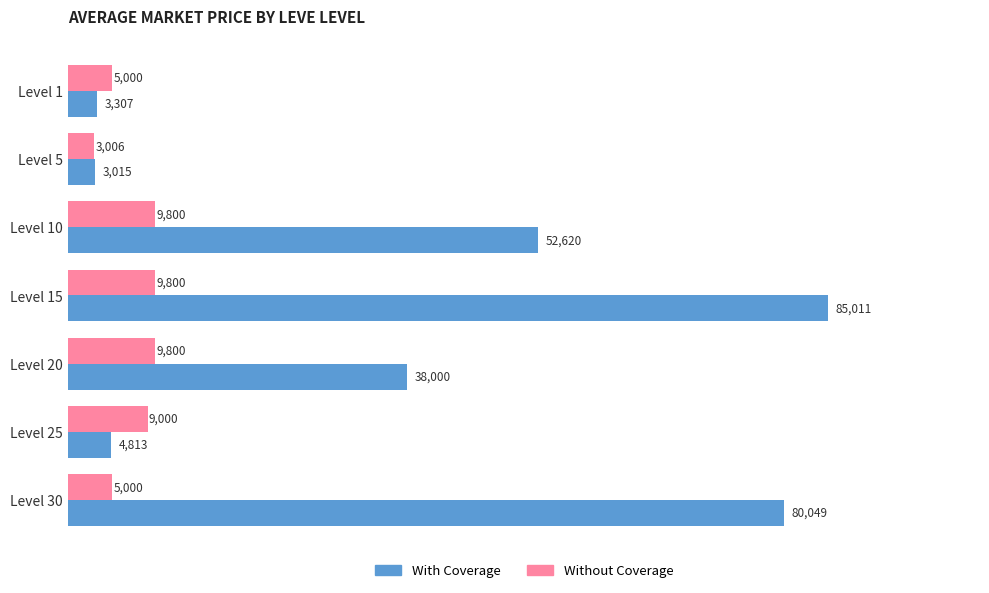

What is the spread (max minus min) of values at Level 20?

28200